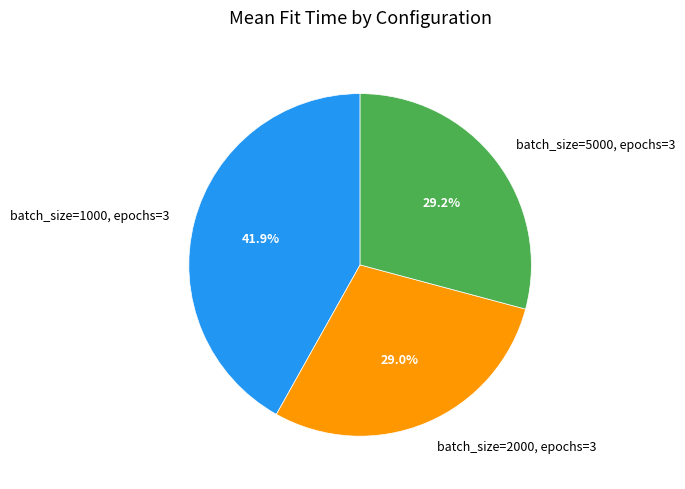

To the nearest percent, what is the average slice percentage?

33%